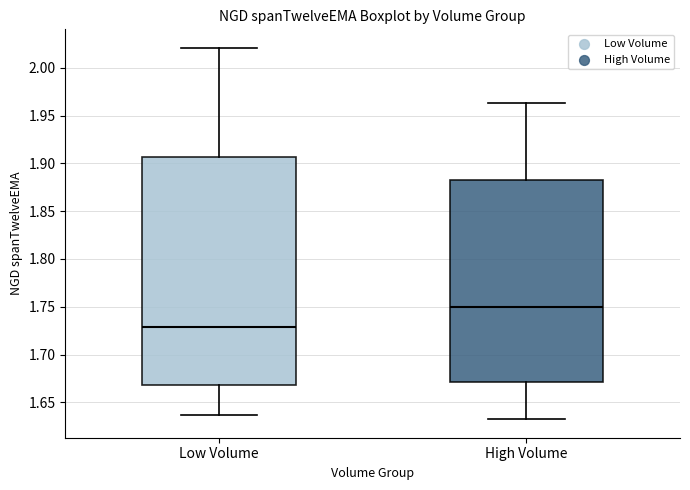

Reading left to right, read every box against the y-axis: the position of its median line, the range the box covers, and the ends of its whiskers. The values are not printed on the chart, so give them approximately, as read against the axis.

Low Volume: median 1.730, box 1.670 to 1.905, whiskers 1.635 to 2.020
High Volume: median 1.750, box 1.670 to 1.880, whiskers 1.630 to 1.965